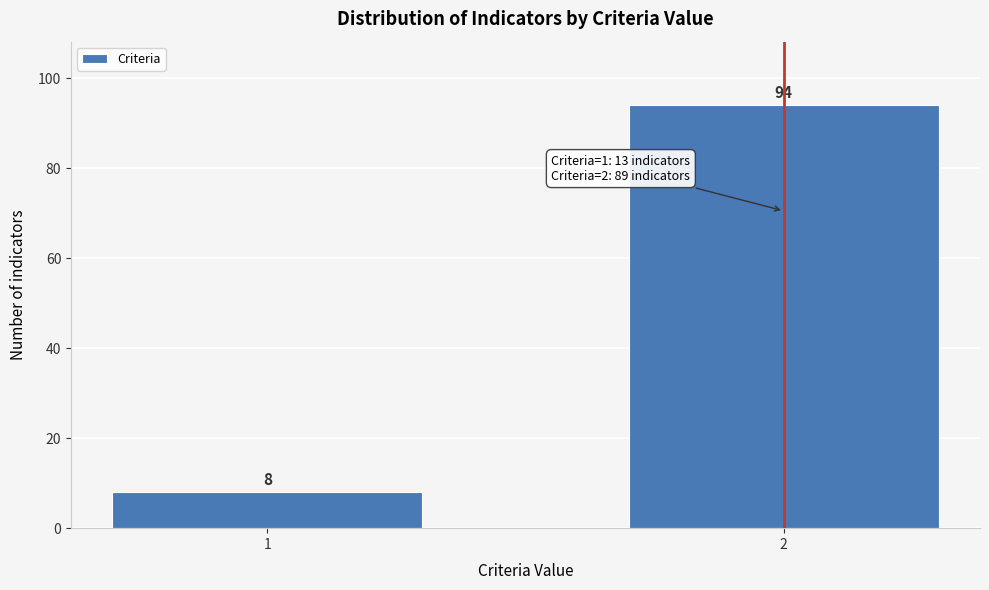

Reading left to right, extract all data points from this chart.

1=8	2=94